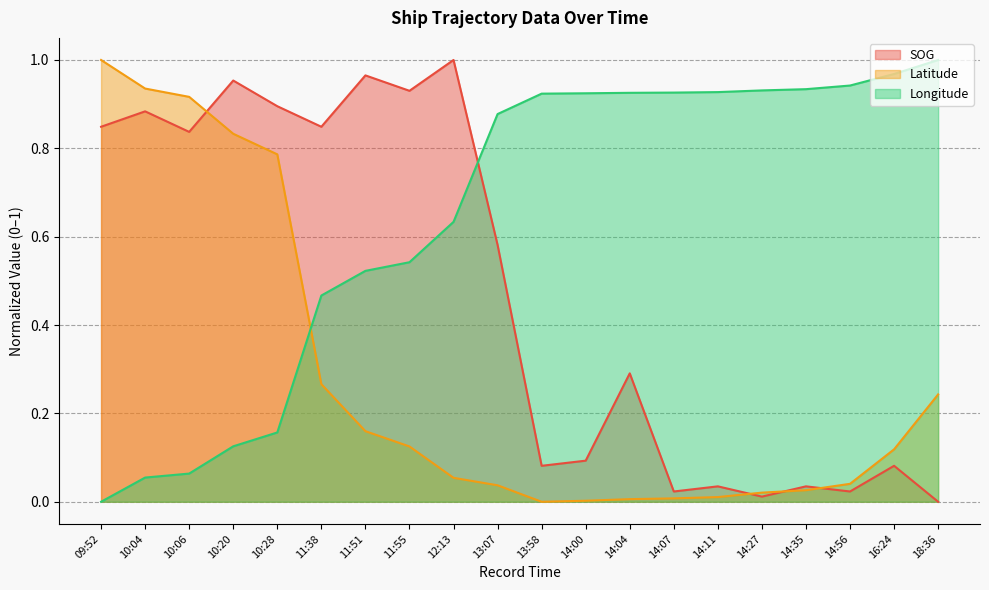

Where do Longitude and SOG first cross each other?

12:13 and 13:07